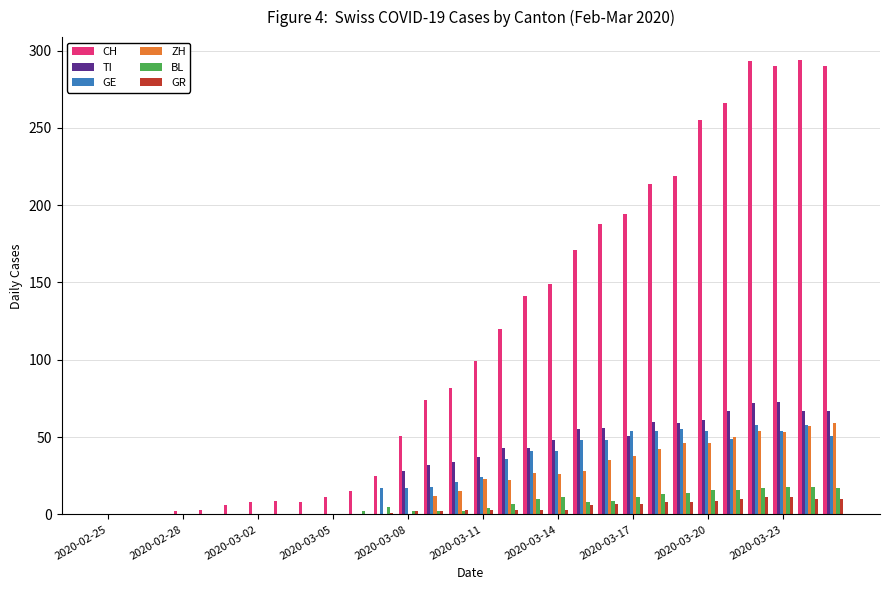

What is the average value of the GE series?

27